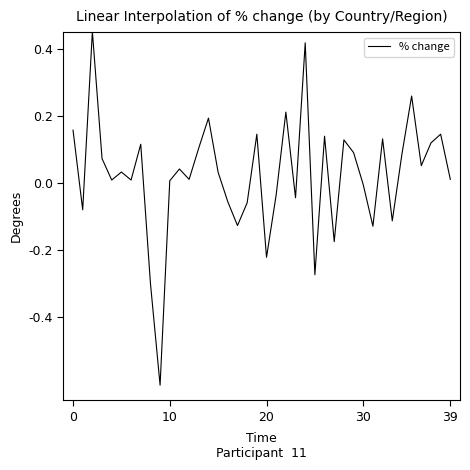

What is the difference between the maximum and minimum values?

1.1